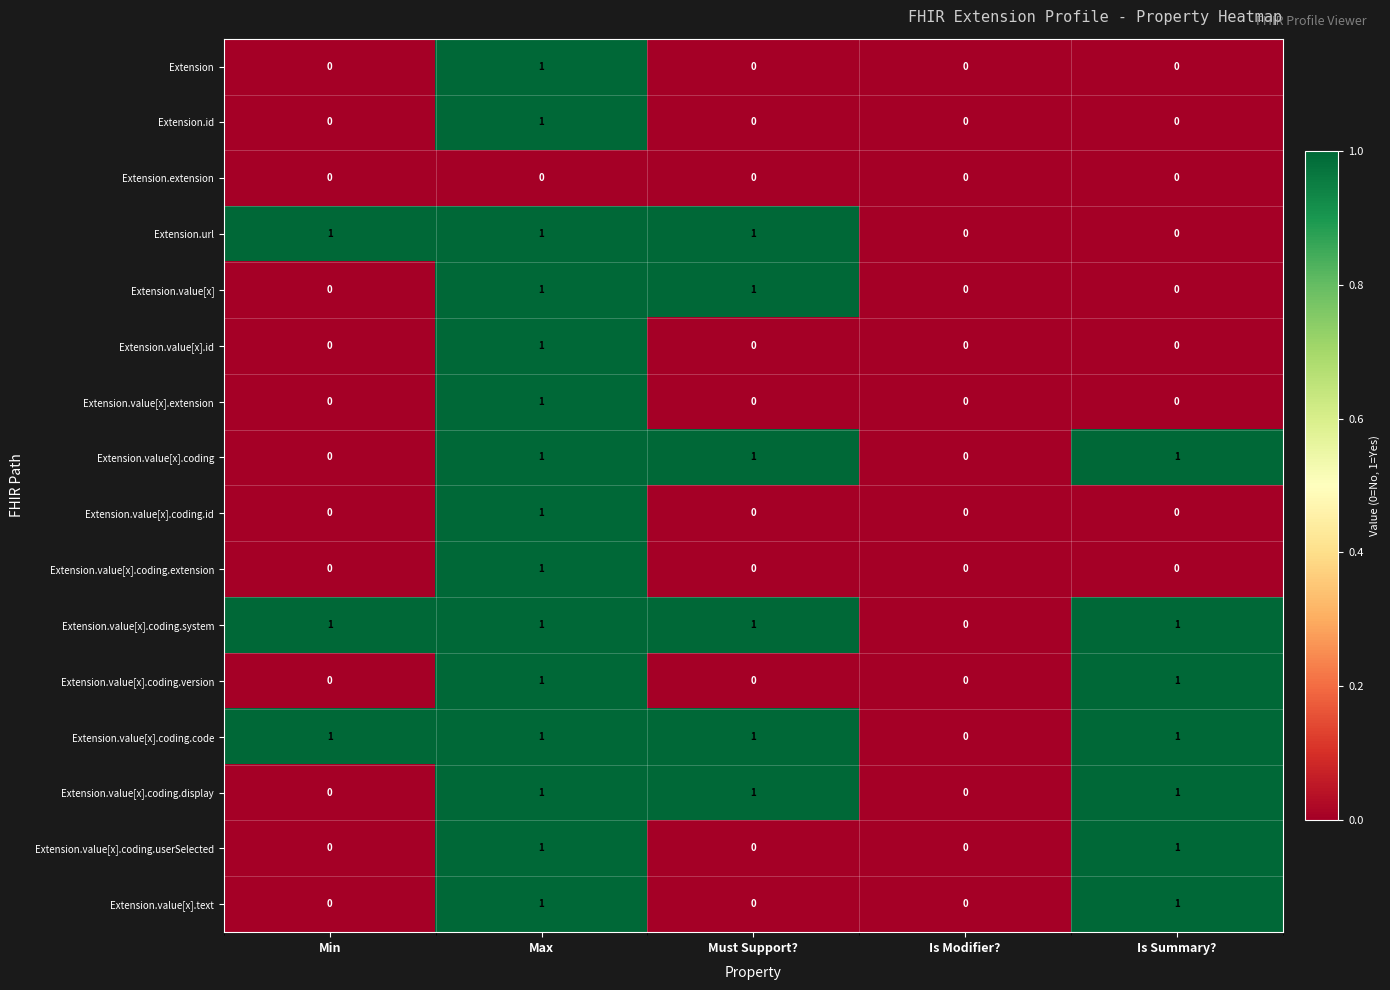

Is it true that Extension.value[x].text equals 0 at Min?

True